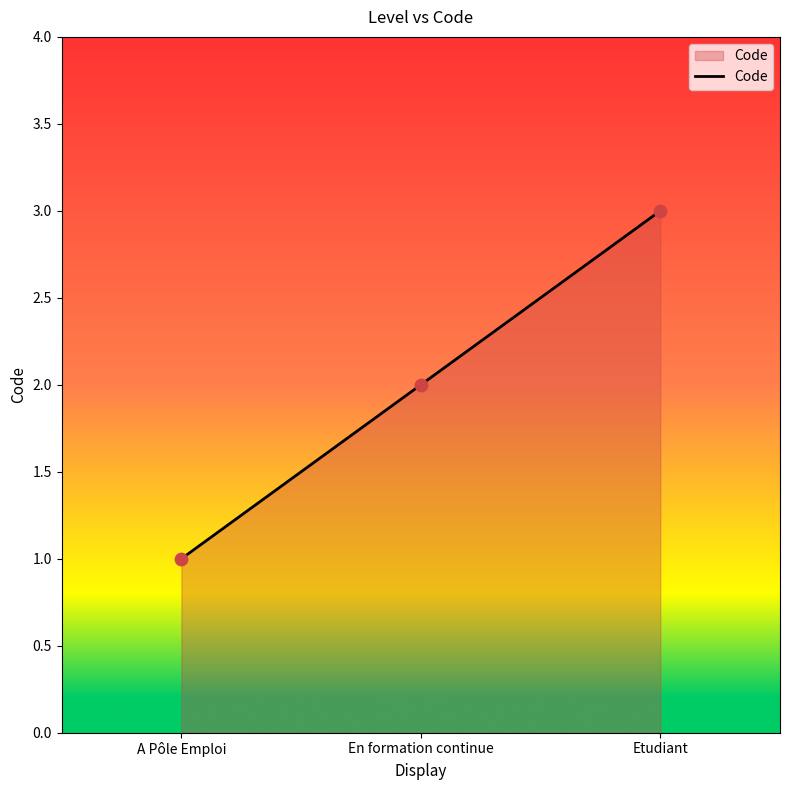

Approximately how many times larger is the value at En formation continue compared to Etudiant?

0.7